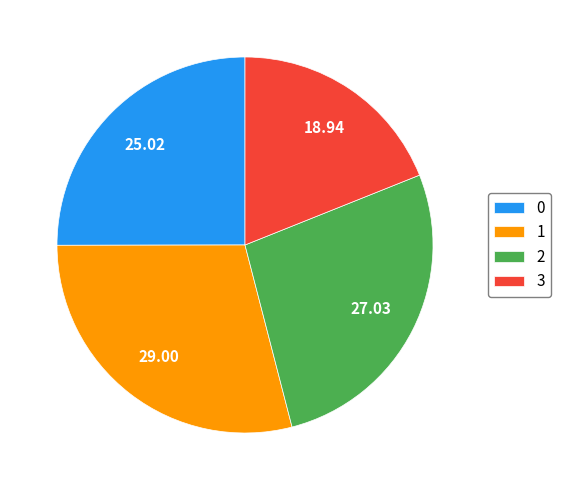

Rank the categories by value from highest to lowest.

1, 2, 0, 3